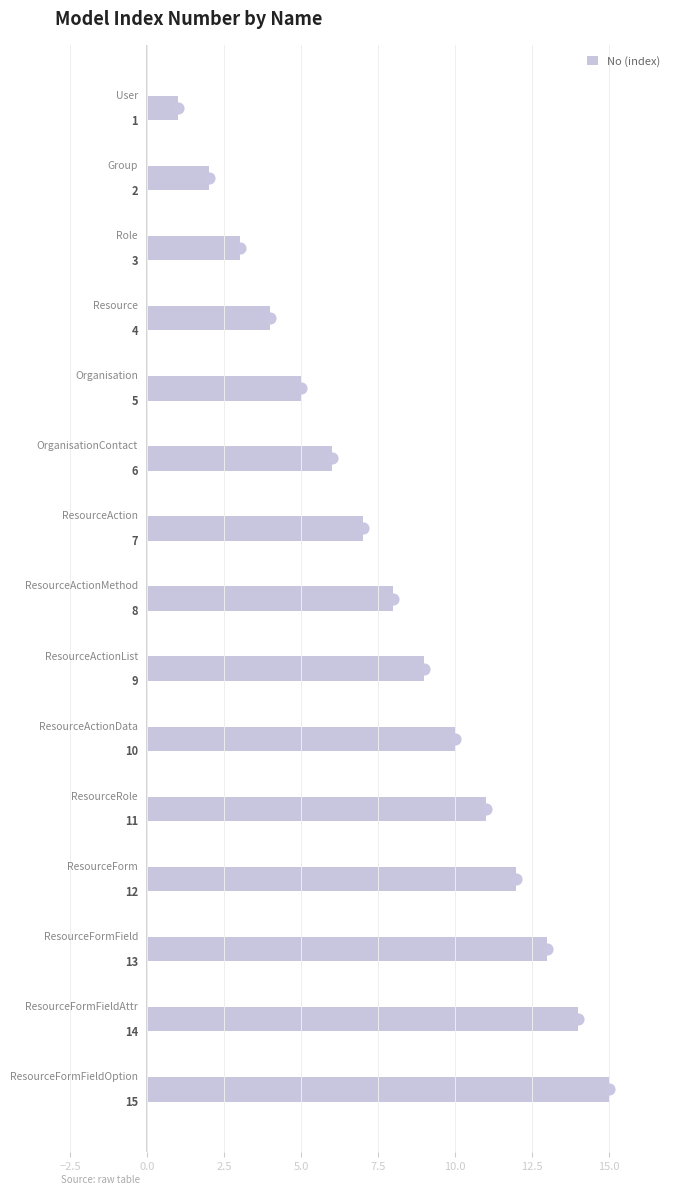

Between −5.0 and 5.0, which is larger?

5.0